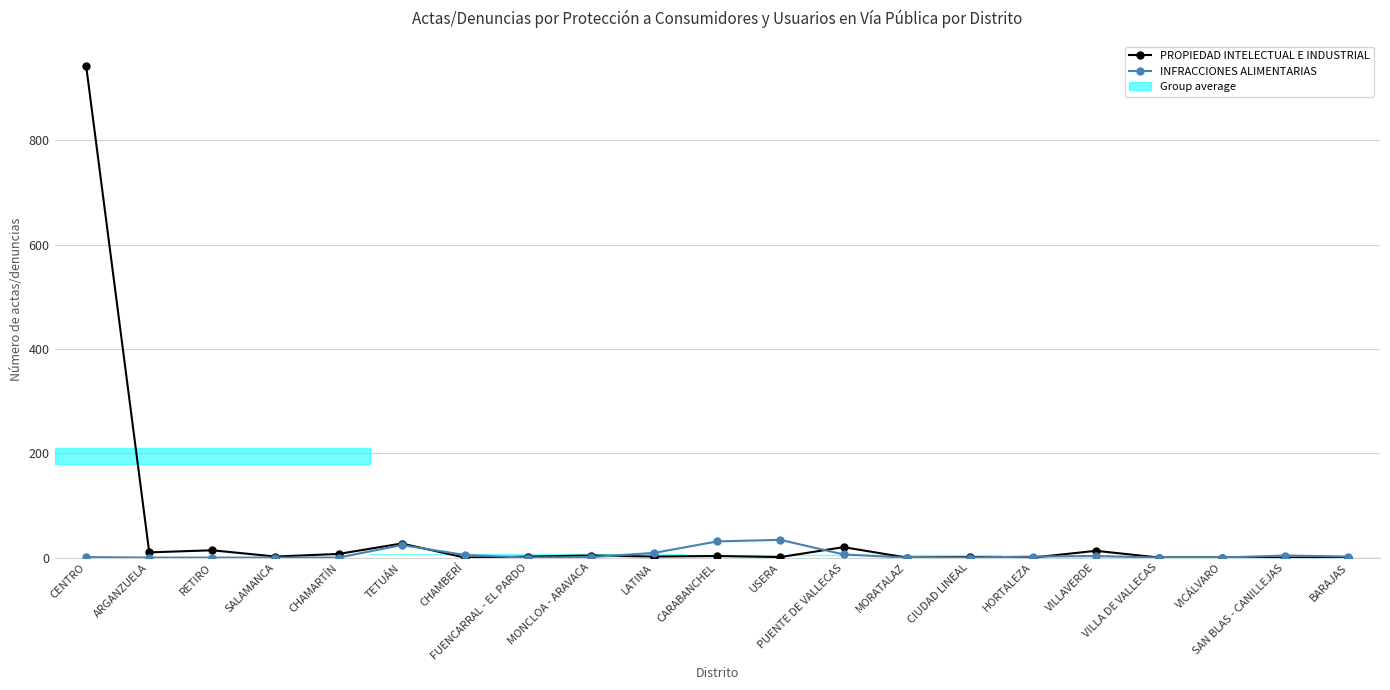

What is the difference between the second highest and minimum values in the INFRACCIONES ALIMENTARIAS series?

31